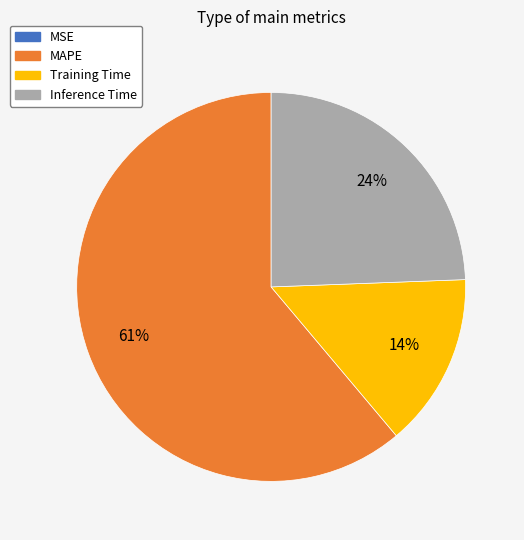

Is the sum of Inference Time and MAPE greater than half?

Yes